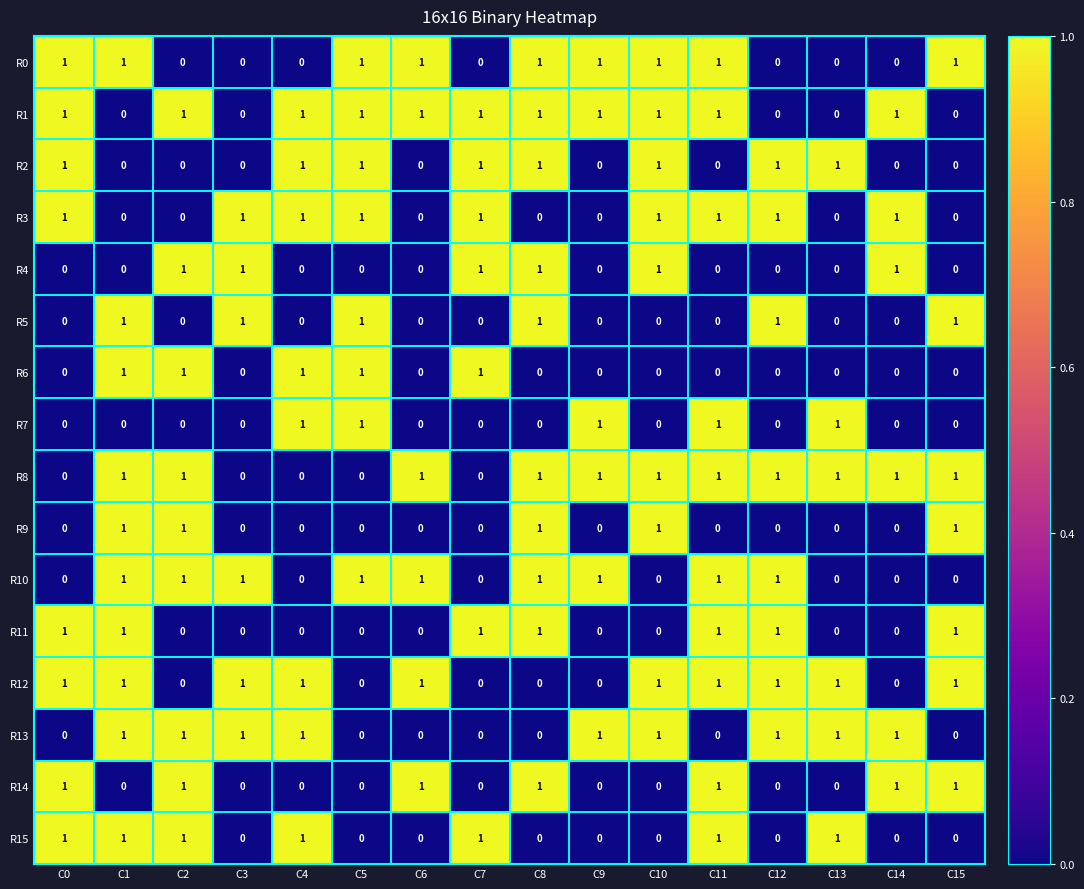

How many R12 values are between 0 and 1?

16